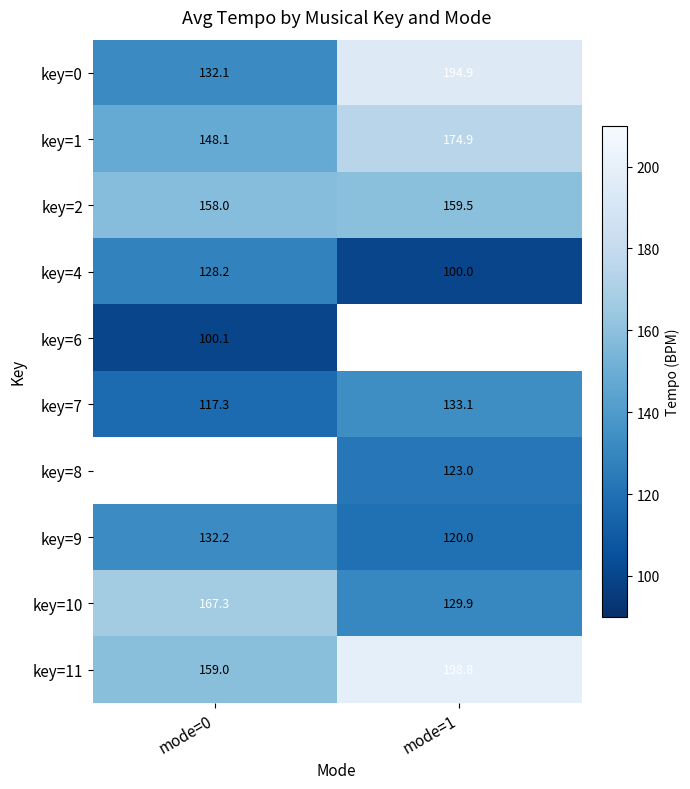

Is it true that key=10 equals 221.6 at mode=1?

False